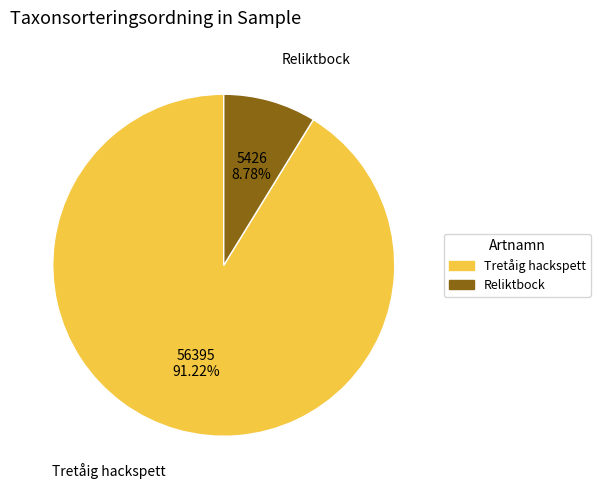

Which has a higher value, Tretåig hackspett or Reliktbock?

Tretåig hackspett